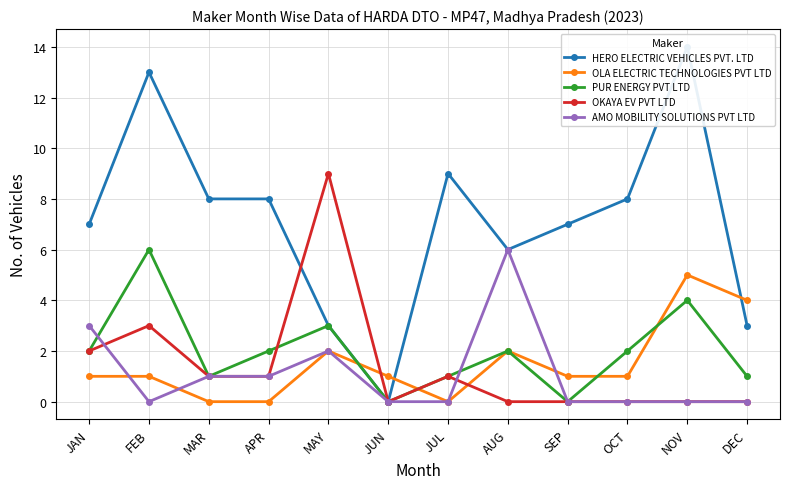

List the labels in order of AMO MOBILITY SOLUTIONS PVT LTD value, smallest first.

FEB, JUN, JUL, SEP, OCT, NOV, DEC, MAR, APR, MAY, JAN, AUG